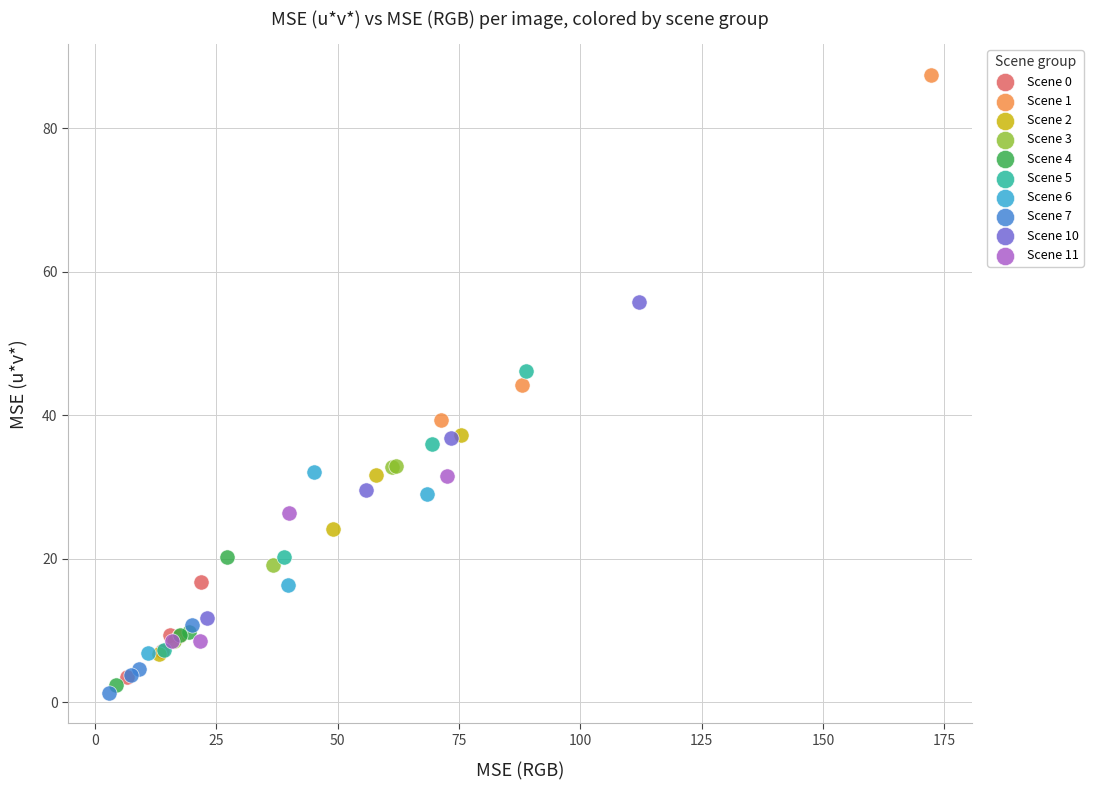

Which series has the largest Y range (max minus min)?

Scene 1